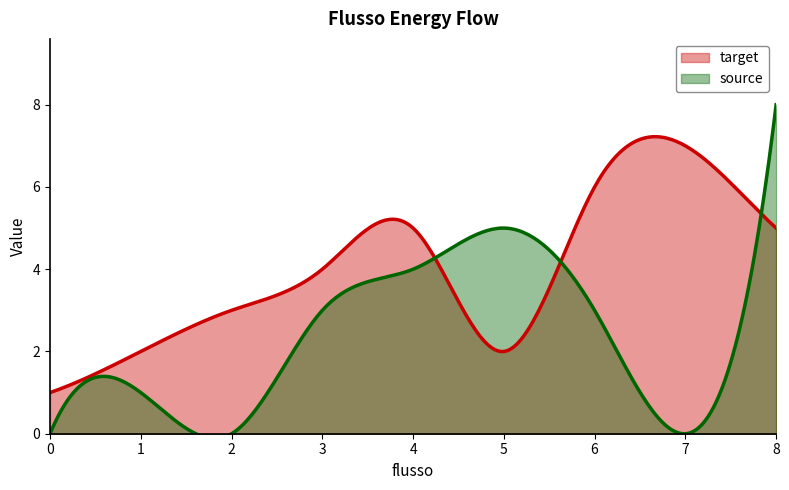

The target series shows 5 at 4. True or false?

True